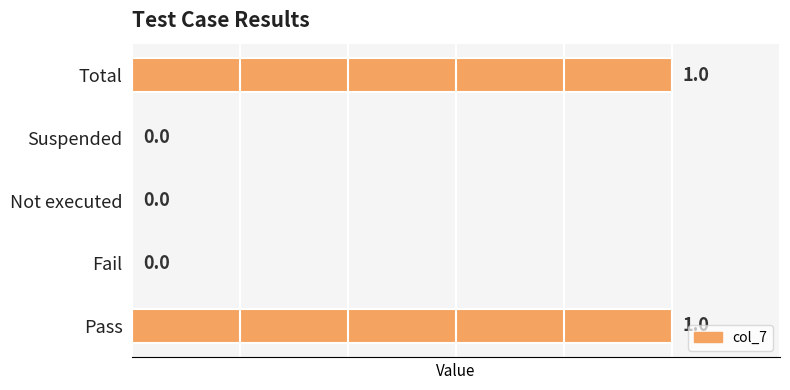

True or false: the data shows 2 at Pass.

False